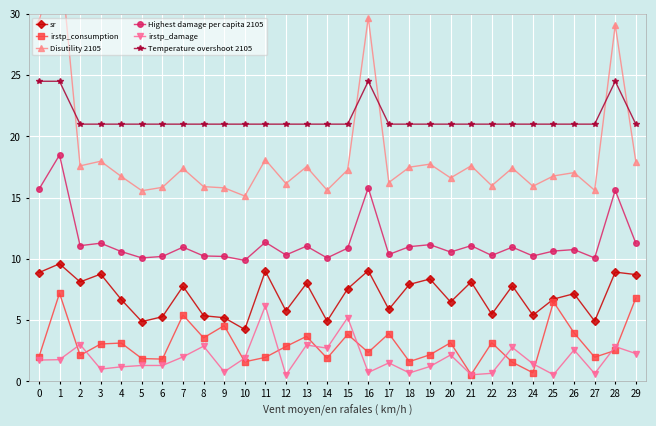

Count the number of categories in the chart.

30